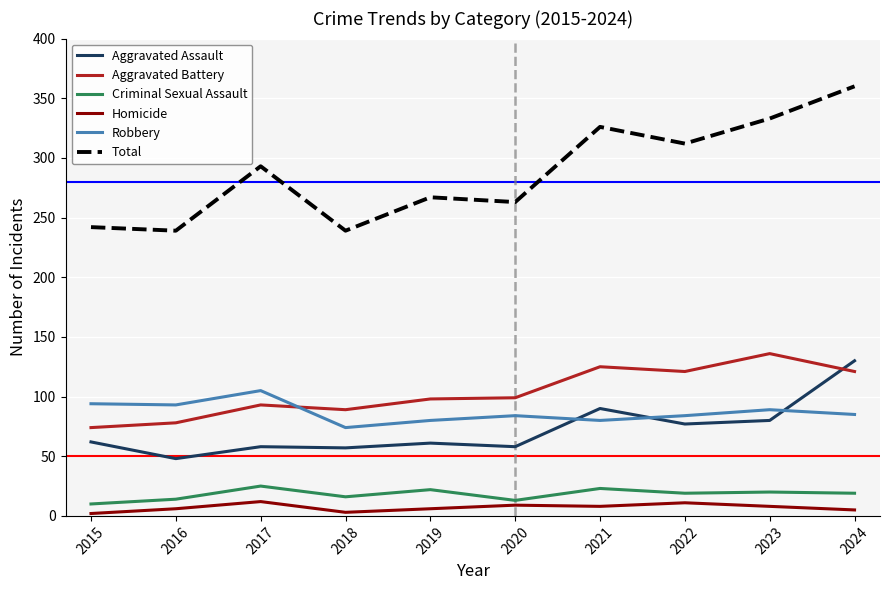

What is the lowest value of the Robbery series?

74